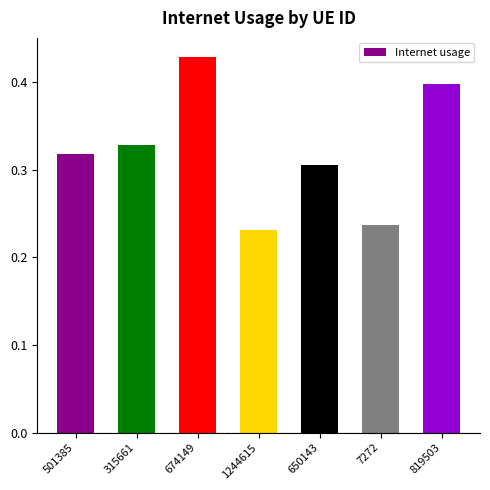

List the labels in order of value, smallest first.

1244615, 7272, 650143, 501385, 315661, 819503, 674149